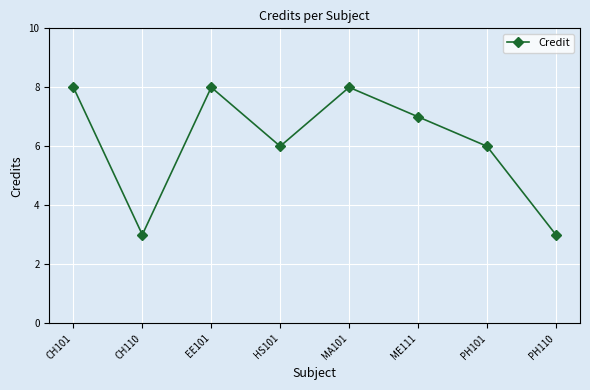

Which has a higher value, PH110 or EE101?

EE101